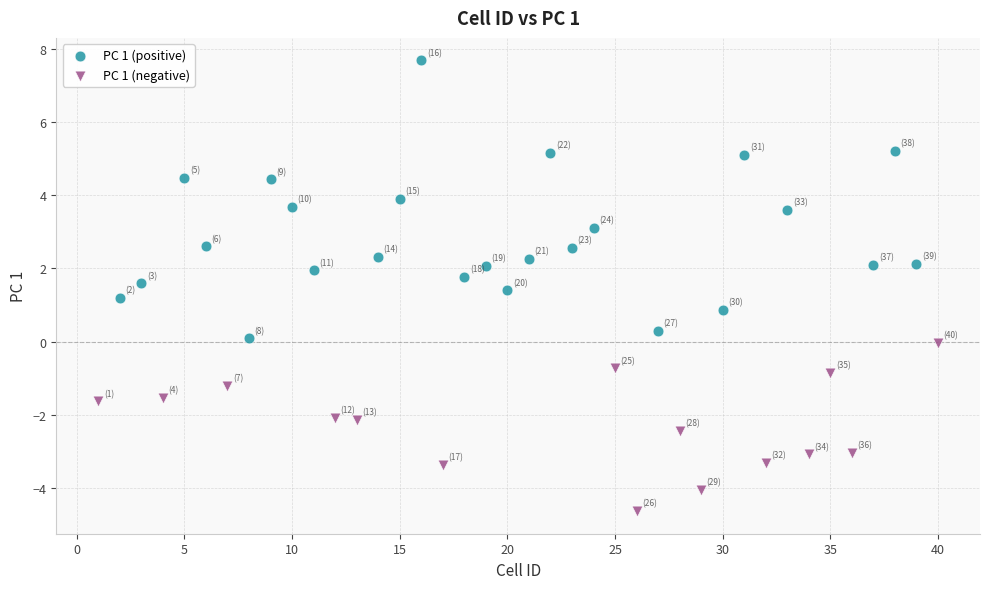

Which series has the largest Y range (max minus min)?

PC 1 (positive)